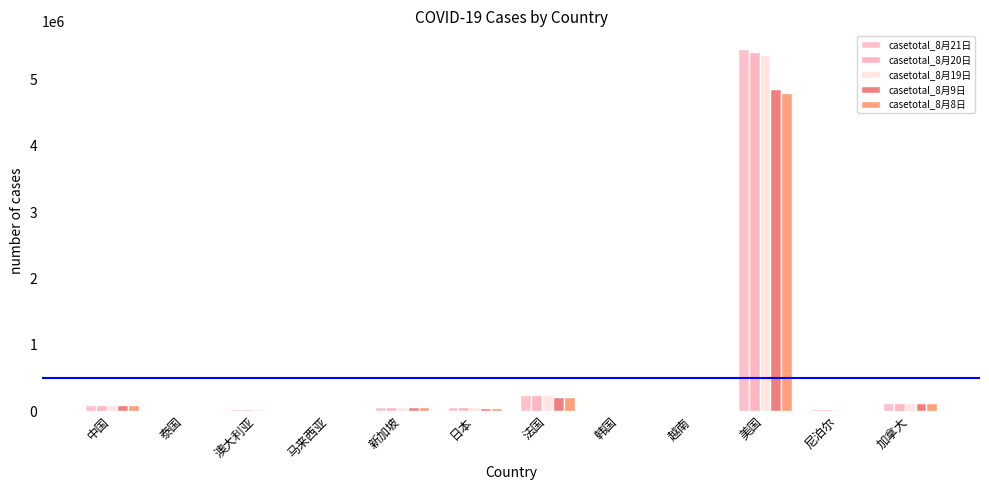

True or false: casetotal_8月19日 has a value of 976 at 越南.

True